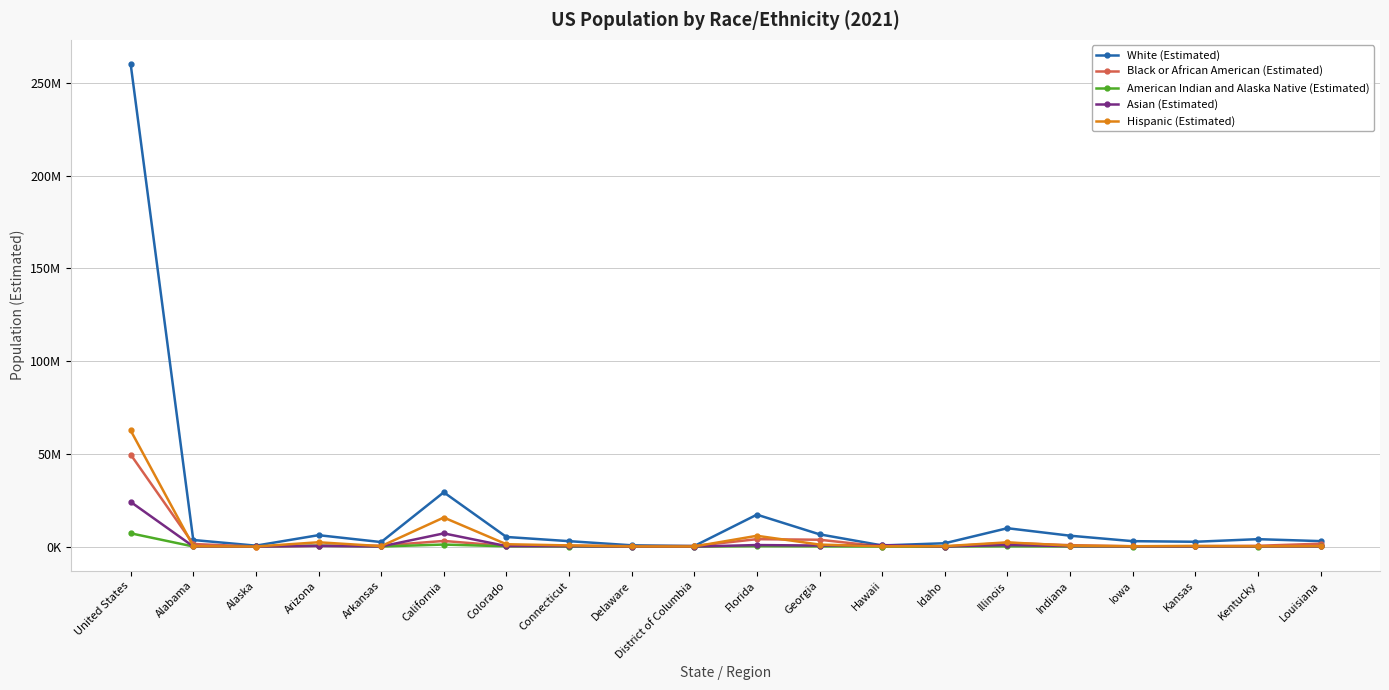

What are all the series names shown in the legend?

White (Estimated), Black or African American (Estimated), American Indian and Alaska Native (Estimated), Asian (Estimated), Hispanic (Estimated)